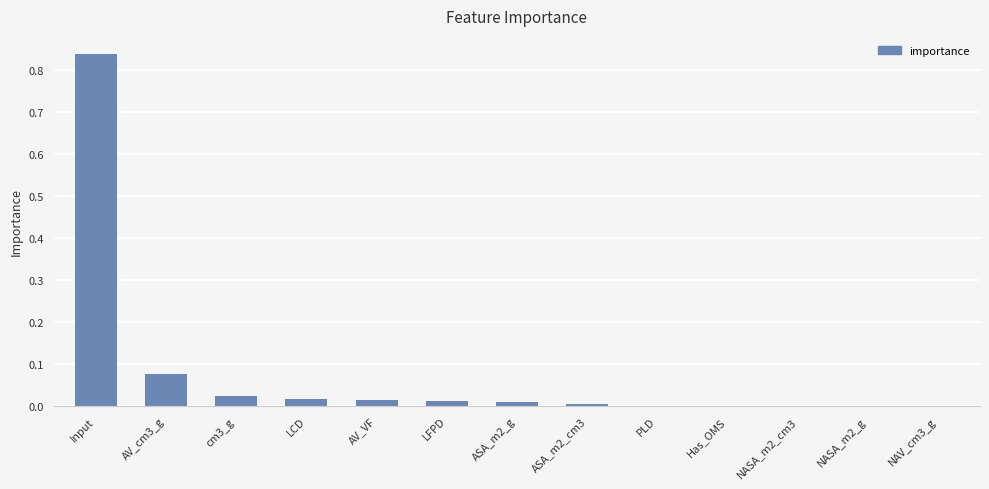

At which category does the chart reach its peak across all series?

Input